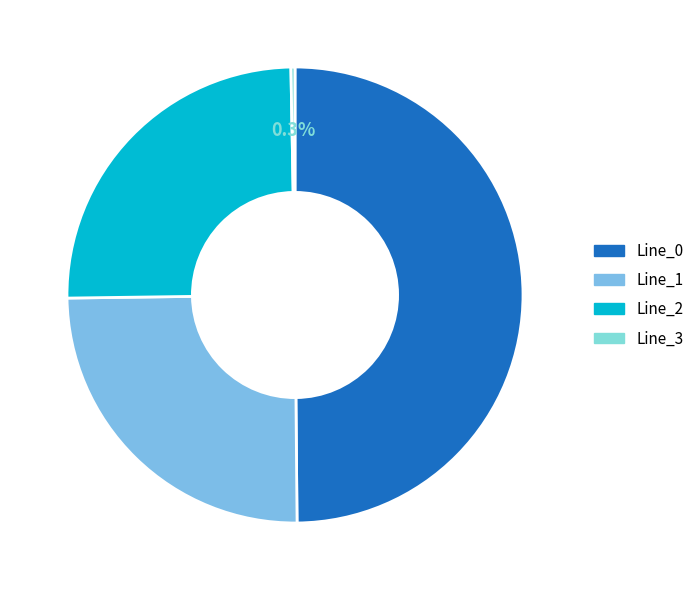

How much of the chart is everything except Line_1?

75.1%